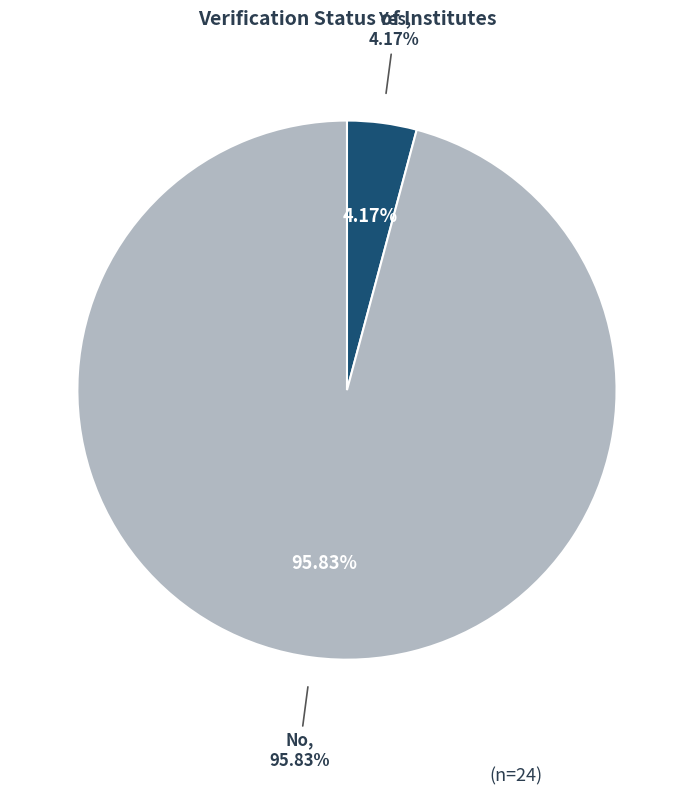

Is the sum of Yes and No greater than half?

Yes